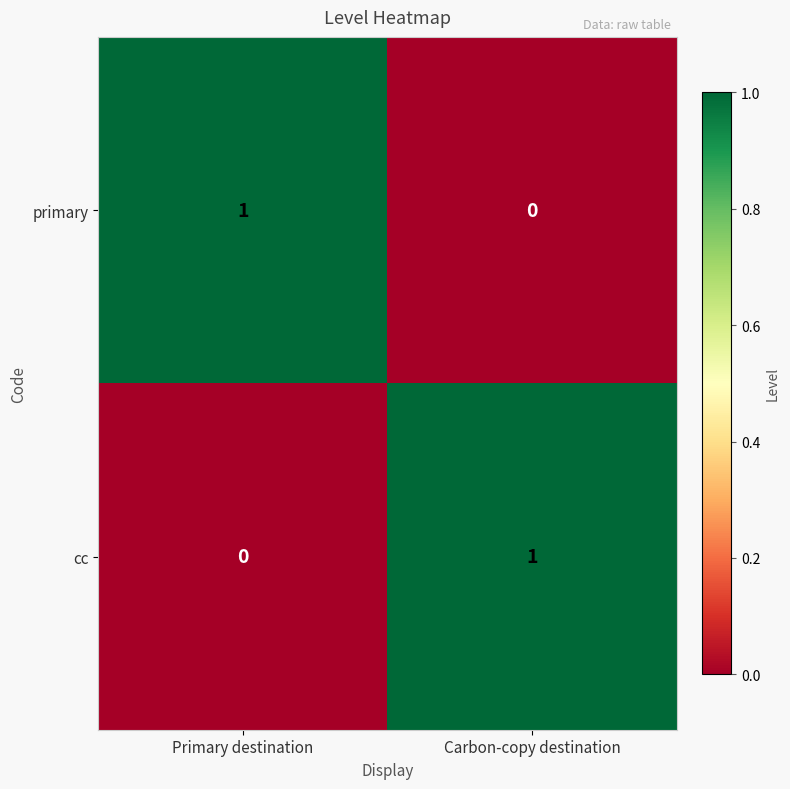

The cc series shows 0 at Primary destination. True or false?

True